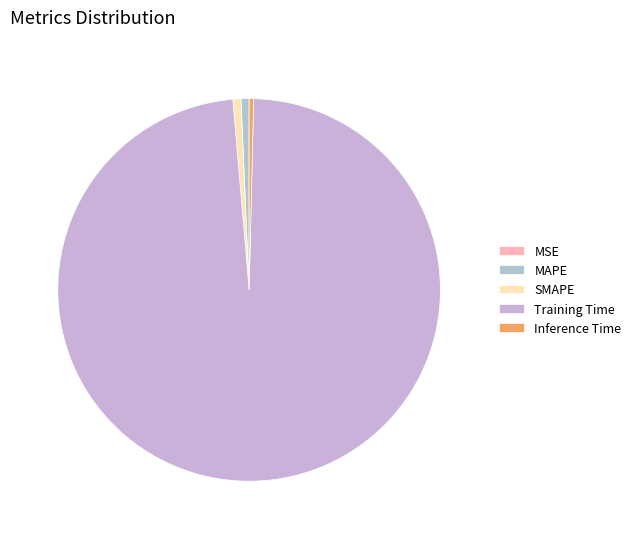

To the nearest percent, what is the average slice percentage?

20%